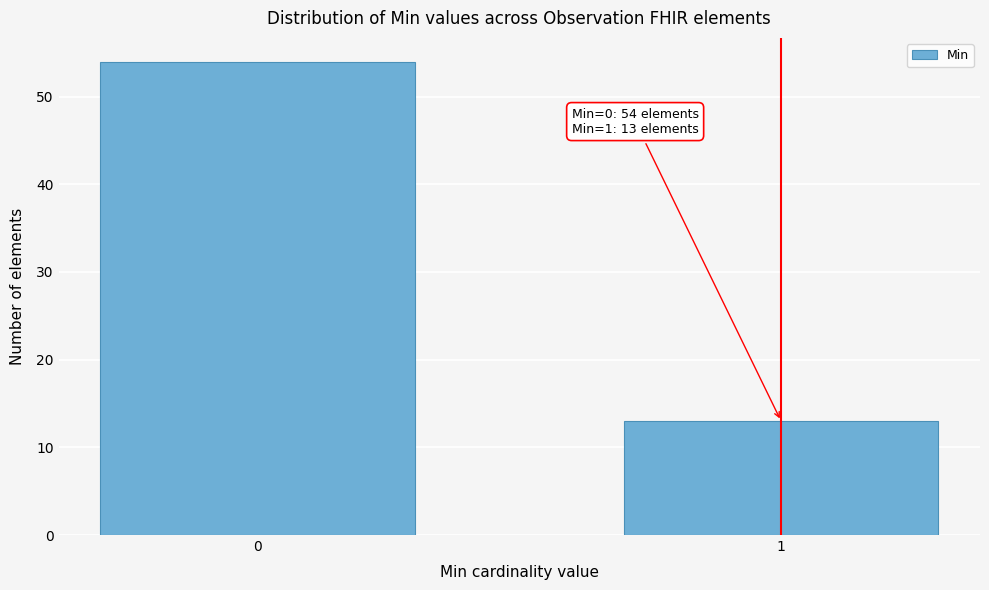

Reading right to left, extract all data points from this chart.

13	54